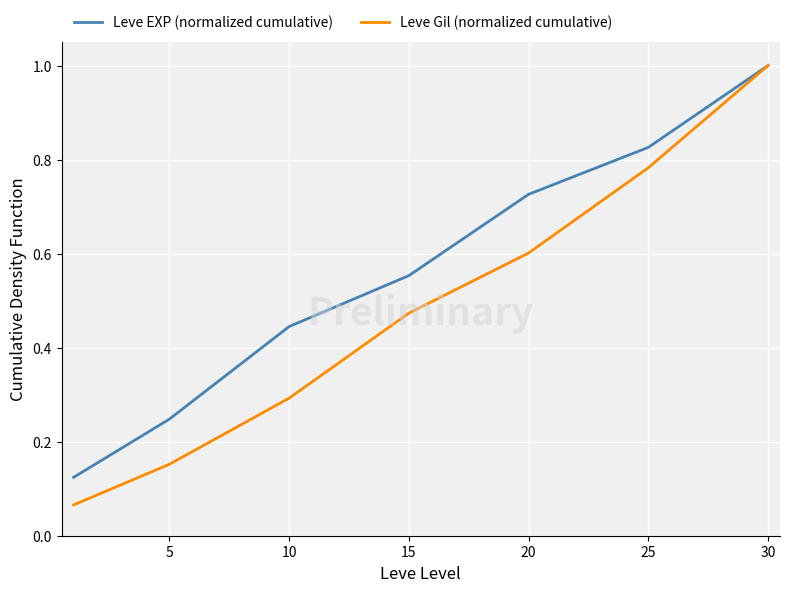

Which series has the largest total across all categories?

Leve EXP (normalized cumulative)